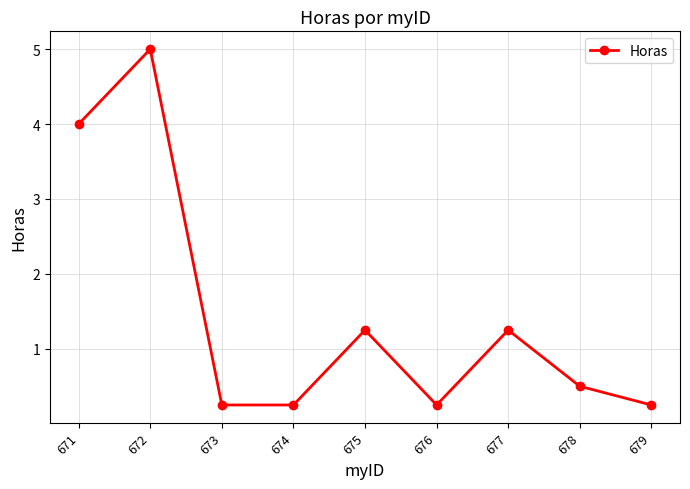

True or false: there are more than 0 points higher than both neighbors.

True